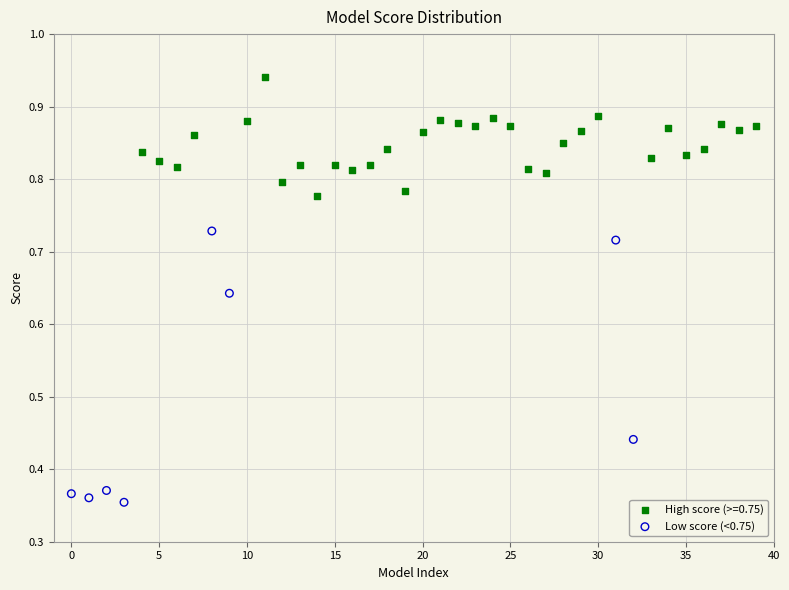

Which series reaches the maximum Y coordinate?

High score (>=0.75)